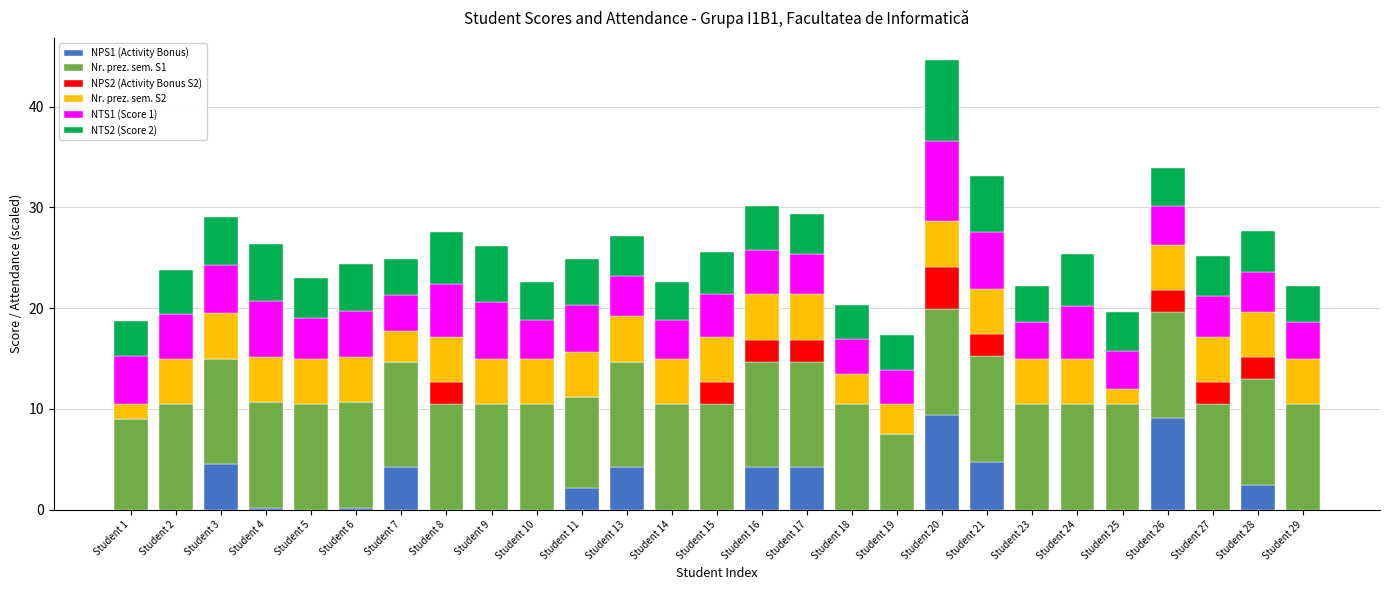

Is it true that NPS1 (Activity Bonus) equals 4.2 at Student 7?

True